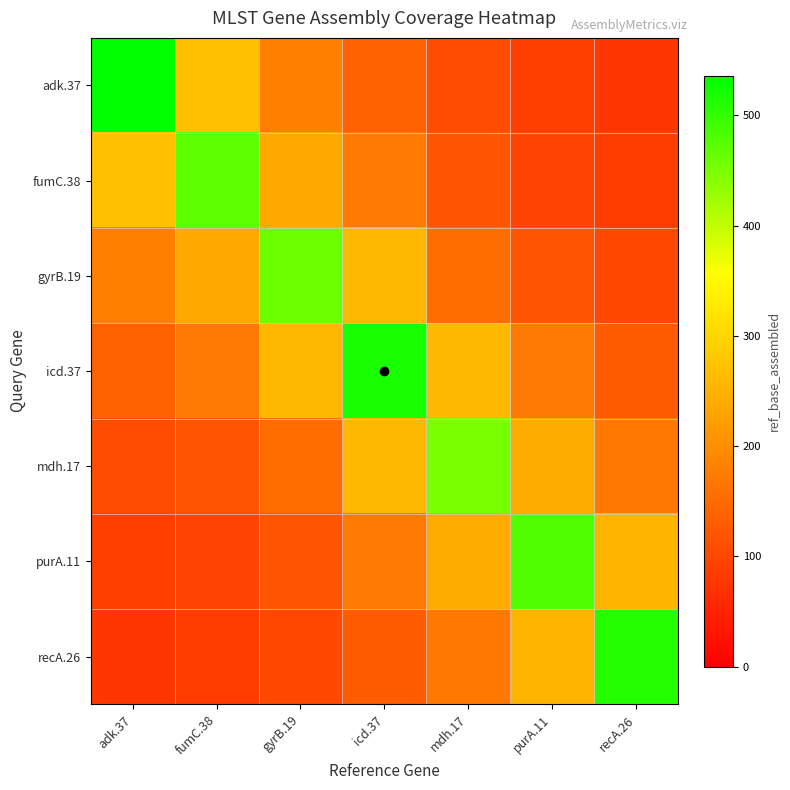

Reading left to right, transcribe all the data shown in this chart.

adk.37: adk.37=536.0	fumC.38=268.0	gyrB.19=178.7	icd.37=134.0	mdh.17=107.2	purA.11=89.3	recA.26=76.6
fumC.38: adk.37=268.0	fumC.38=469.0	gyrB.19=234.5	icd.37=172.7	mdh.17=117.2	purA.11=95.6	recA.26=85.0
gyrB.19: adk.37=178.7	fumC.38=234.5	gyrB.19=460.0	icd.37=259.0	mdh.17=153.3	purA.11=119.5	recA.26=102.0
icd.37: adk.37=134.0	fumC.38=172.7	gyrB.19=259.0	icd.37=518.0	mdh.17=259.0	purA.11=172.7	recA.26=129.5
mdh.17: adk.37=107.2	fumC.38=117.2	gyrB.19=153.3	icd.37=259.0	mdh.17=452.0	purA.11=239.0	recA.26=170.0
purA.11: adk.37=89.3	fumC.38=95.6	gyrB.19=119.5	icd.37=172.7	mdh.17=239.0	purA.11=478.0	recA.26=255.0
recA.26: adk.37=76.6	fumC.38=85.0	gyrB.19=102.0	icd.37=129.5	mdh.17=170.0	purA.11=255.0	recA.26=510.0